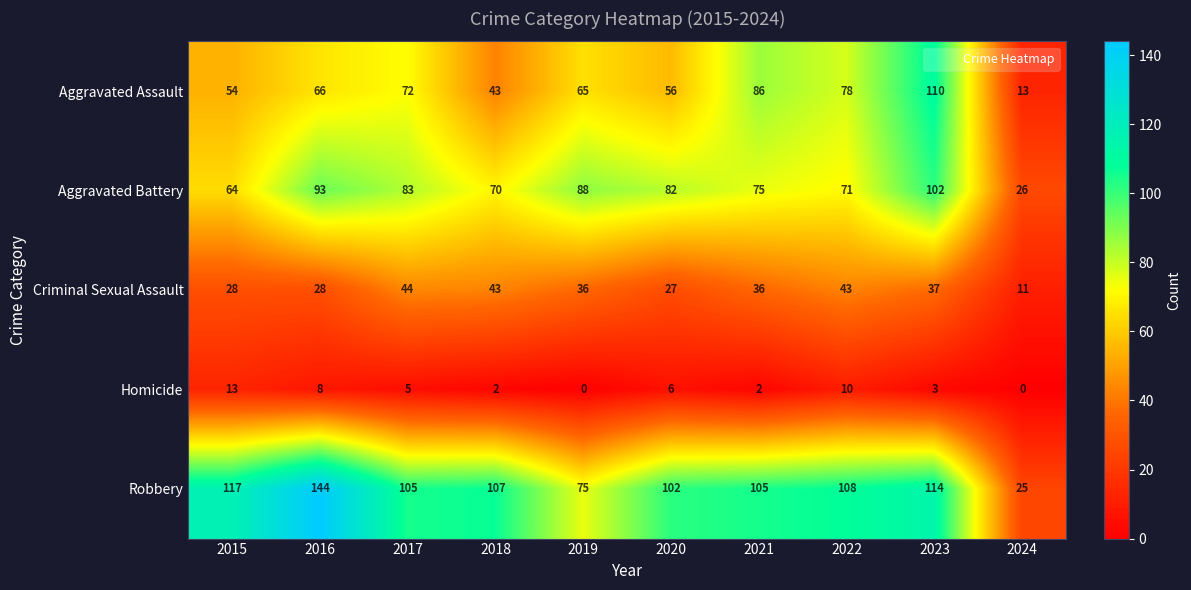

Between 2015 and 2017, which series saw the biggest shift?

Aggravated Battery